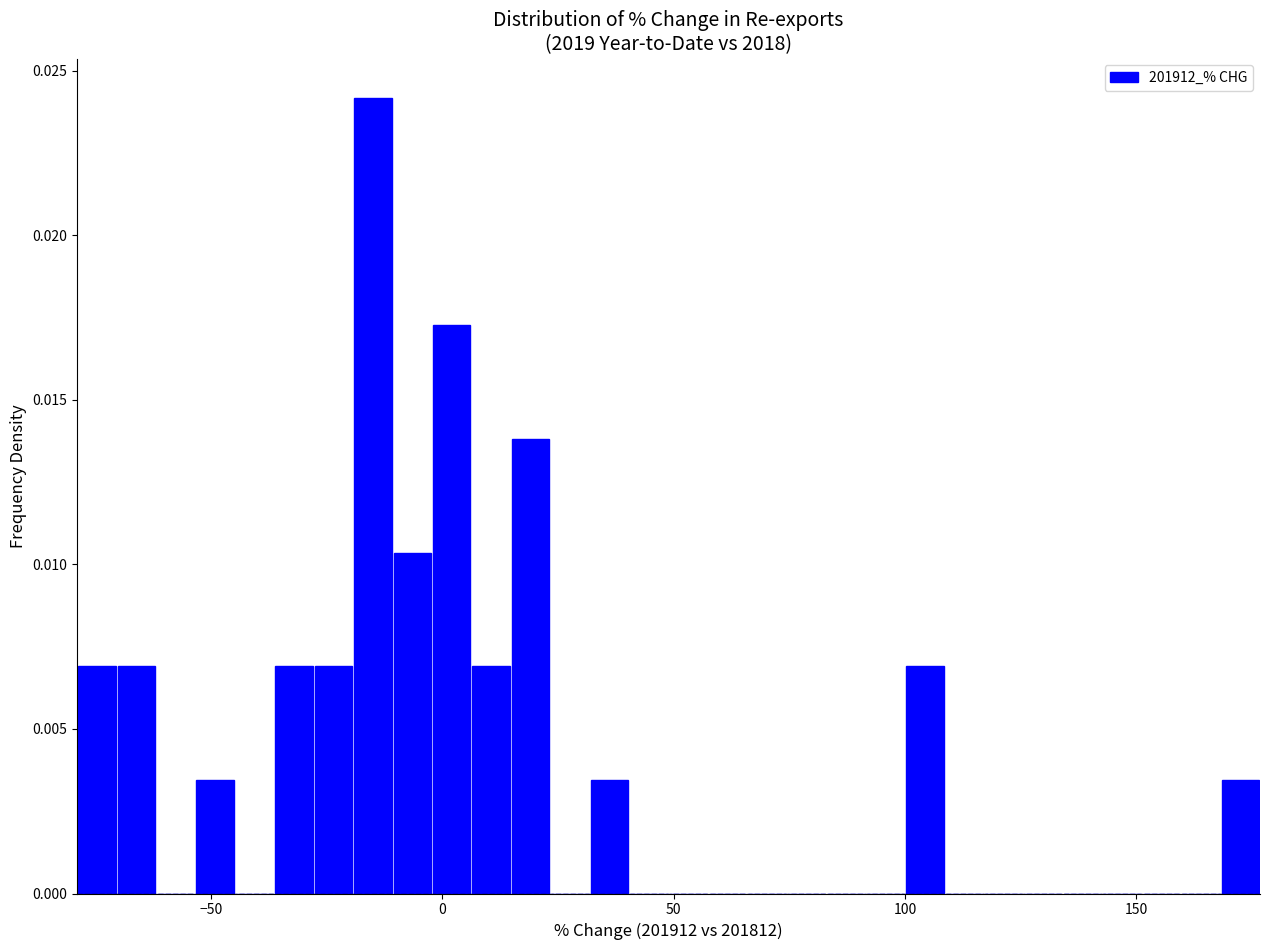

Read against the x-axis, roughly where is the centre of the tallest bar?

-15